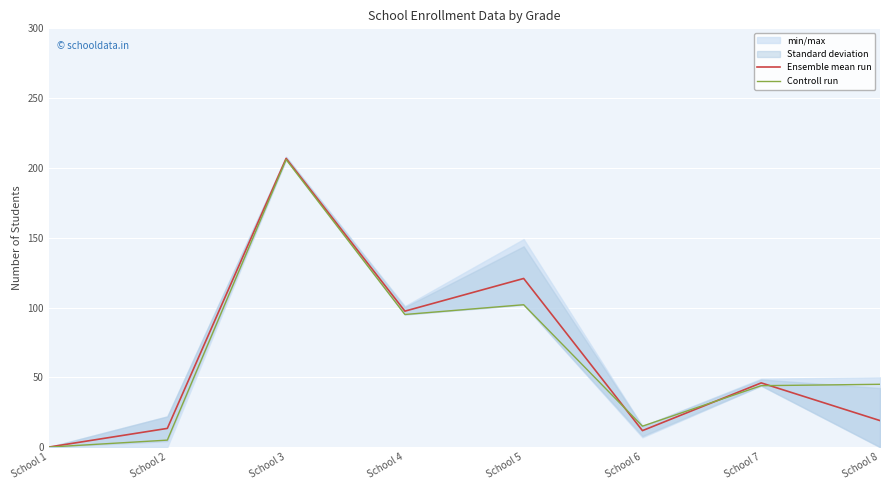

In Ensemble mean run, how many points are lower than both neighbors (excluding endpoints)?

2